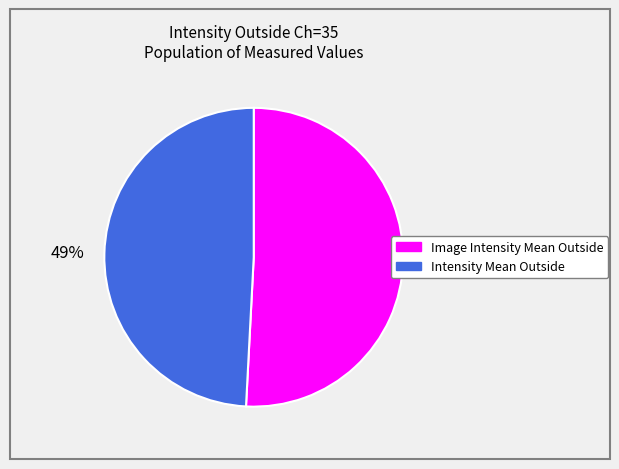

To the nearest percent, what percentage of the pie is Image Intensity Mean Outside?

51%